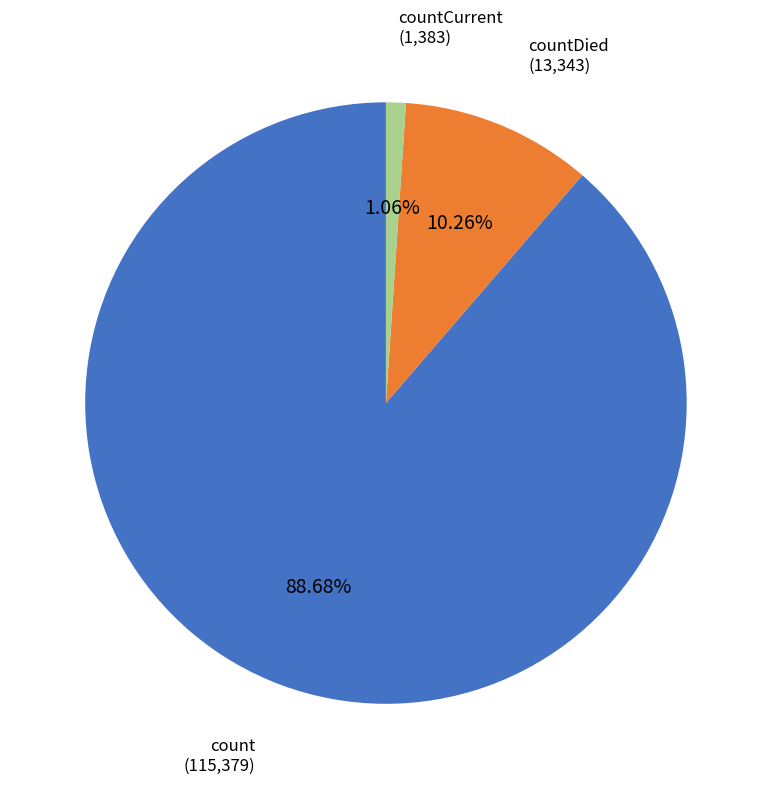

Is there any slice that represents more than half of the pie?

Yes